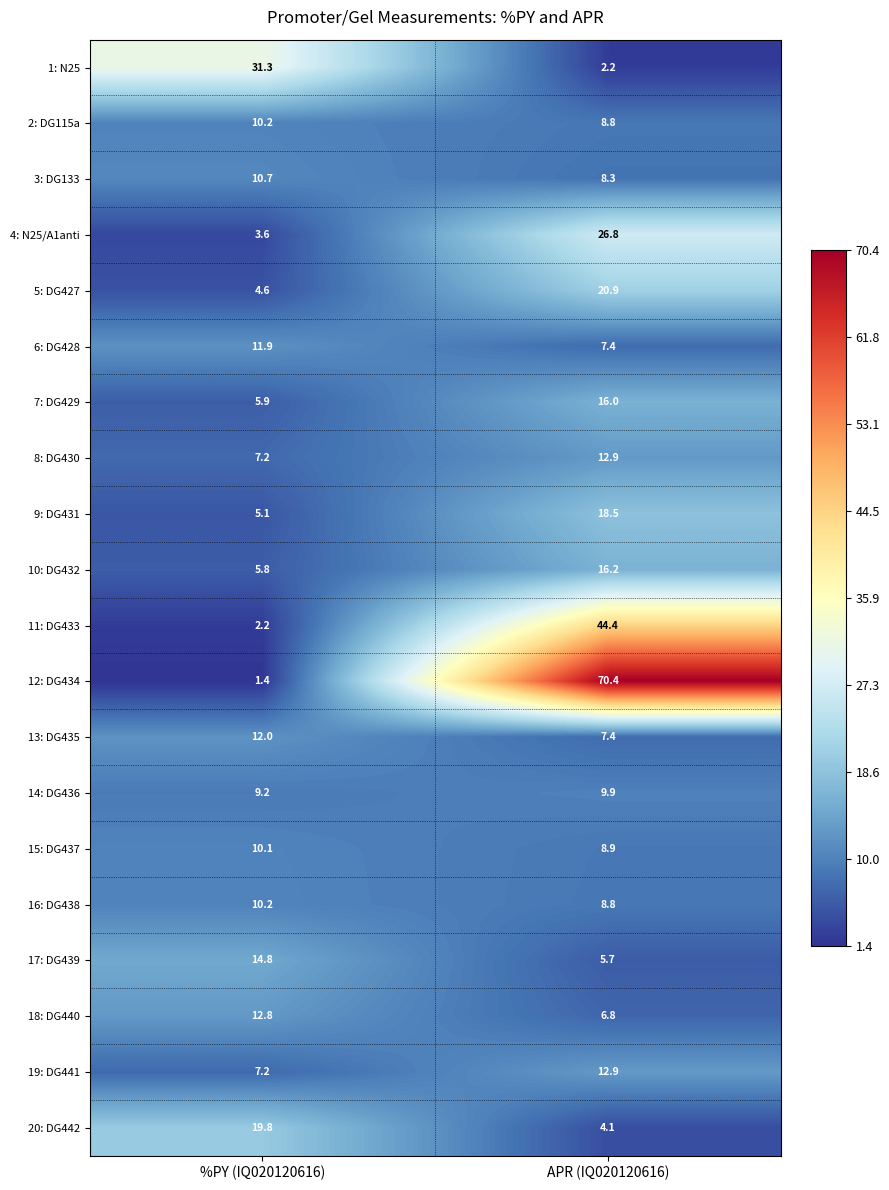

What is the total value across all series at APR (IQ020120616)?

317.3